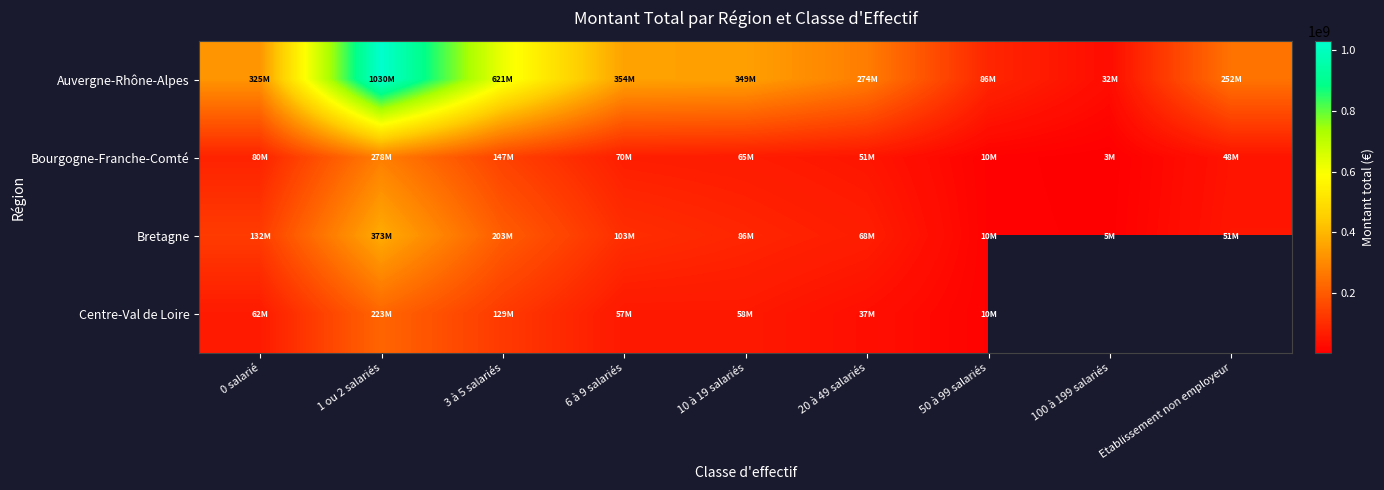

At how many categories does at least one series exceed 801507972?

1